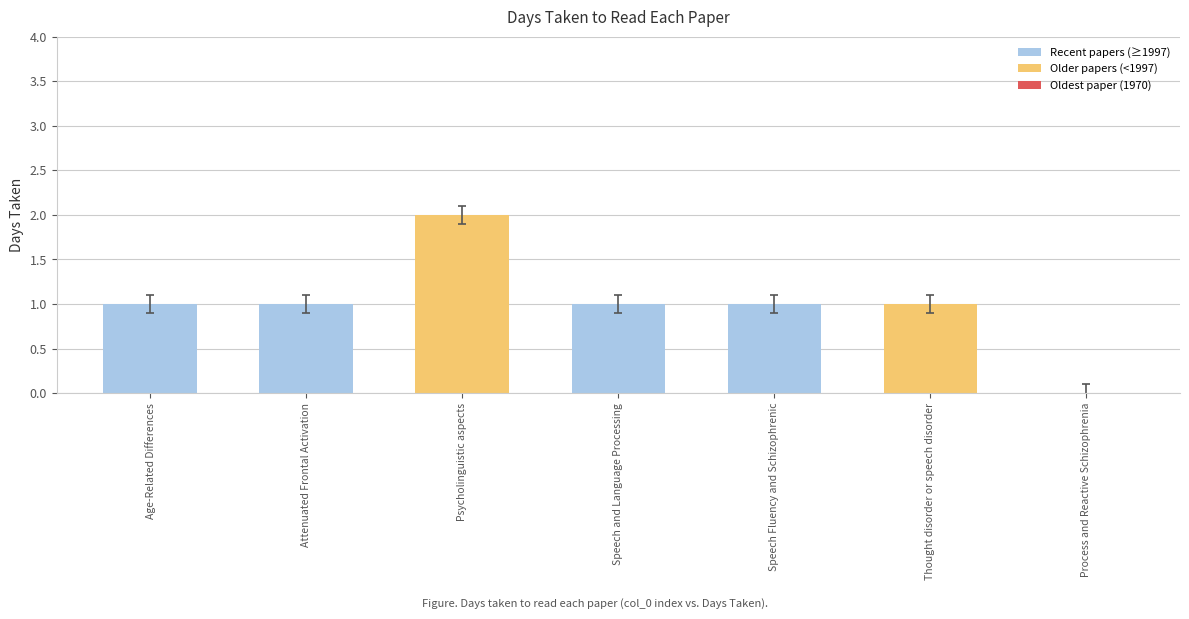

Which label corresponds to the largest value in the chart?

Psycholinguistic aspects